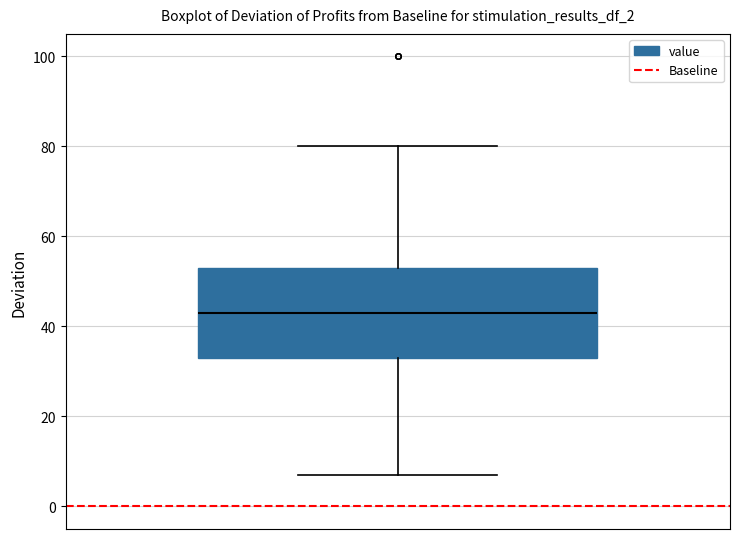

Where does the median line of the box sit on the y-axis? The values are not printed on the chart, so give them approximately, as read against the axis.

44